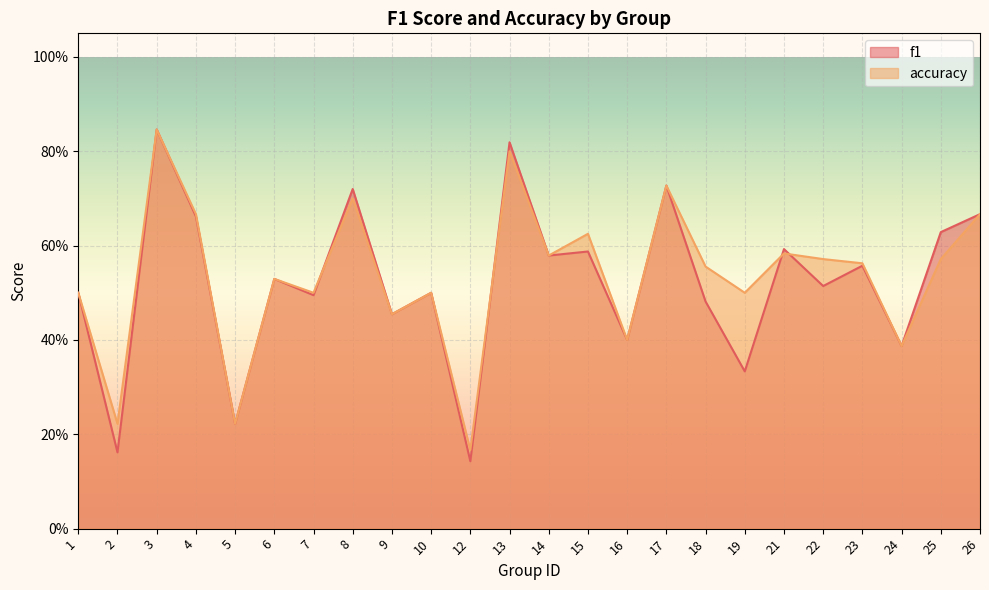

What is the sum of the accuracy values at 18 and 12?

0.7